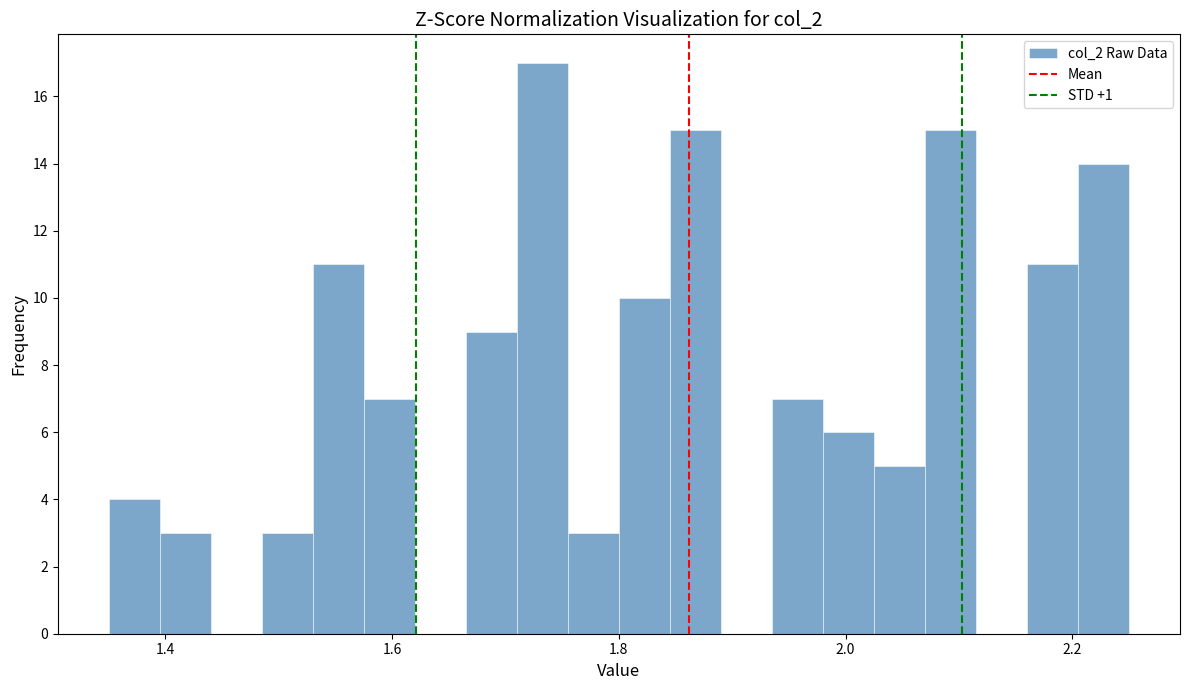

Read against the x-axis, roughly where is the centre of the tallest bar?

1.74